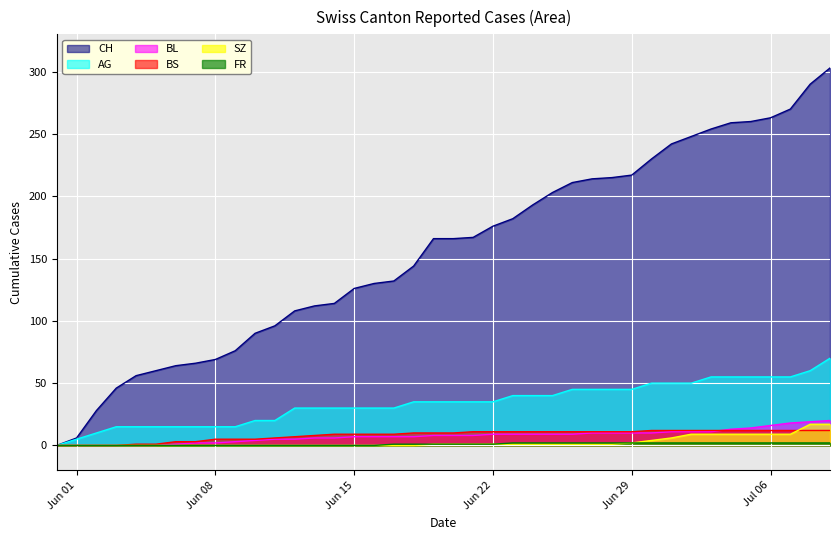

What is the maximum value for CH?

303